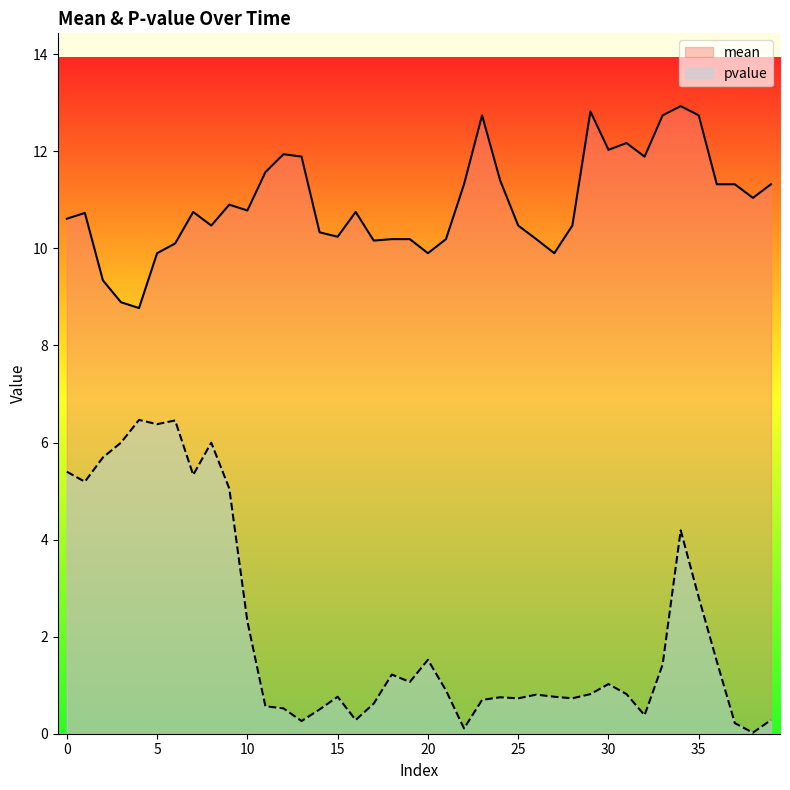

Which category has the lowest value across all series?

38